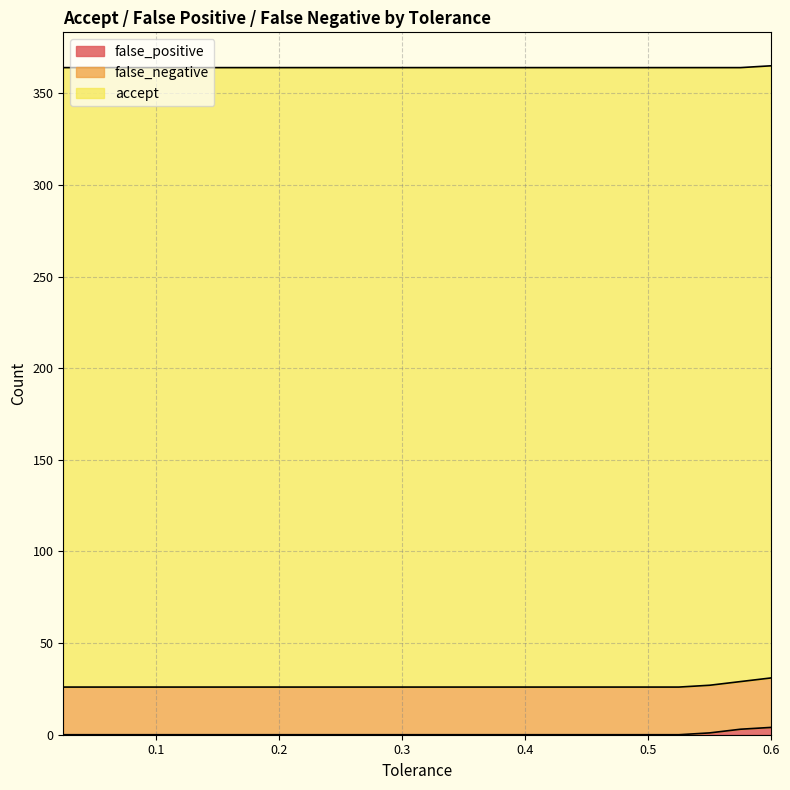

What are all the series names shown in the legend?

false_positive, false_negative, accept